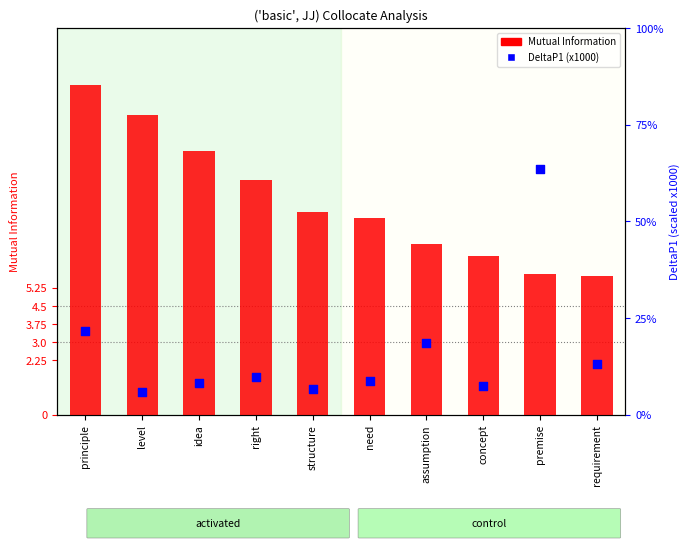

At how many categories does at least one series exceed 20?

2